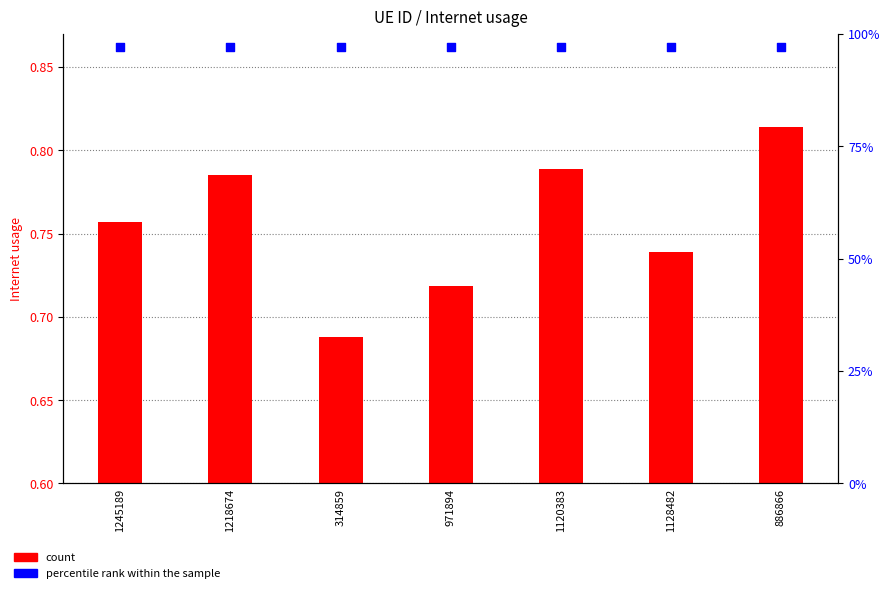

At which category is the sum across all series the highest?

886866